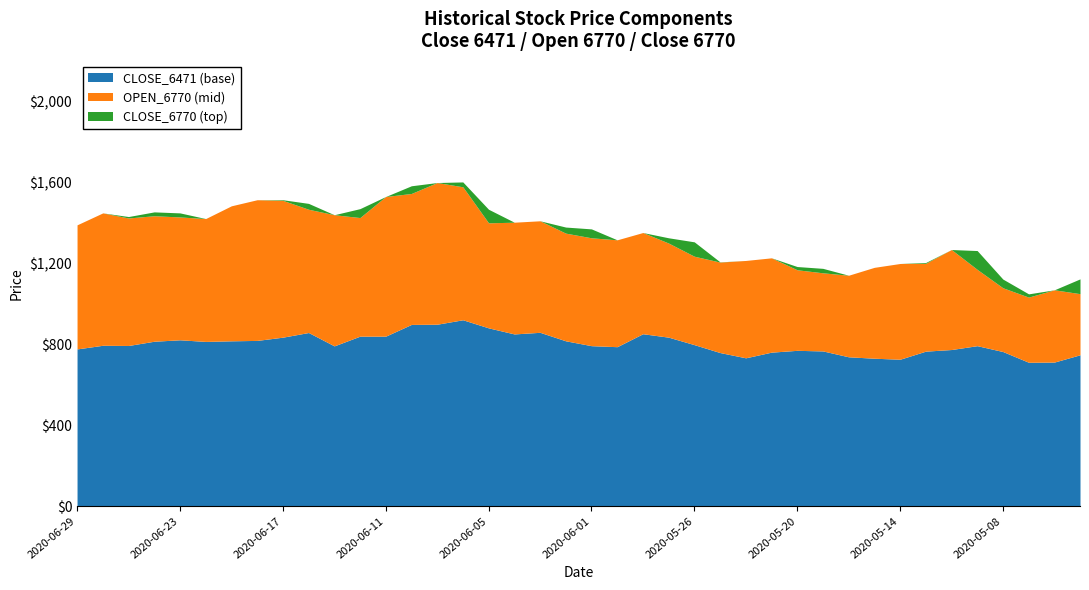

Is the value of CLOSE_6471 at 2020-06-03 greater than the value of OPEN_6770 at 2020-06-25?

No